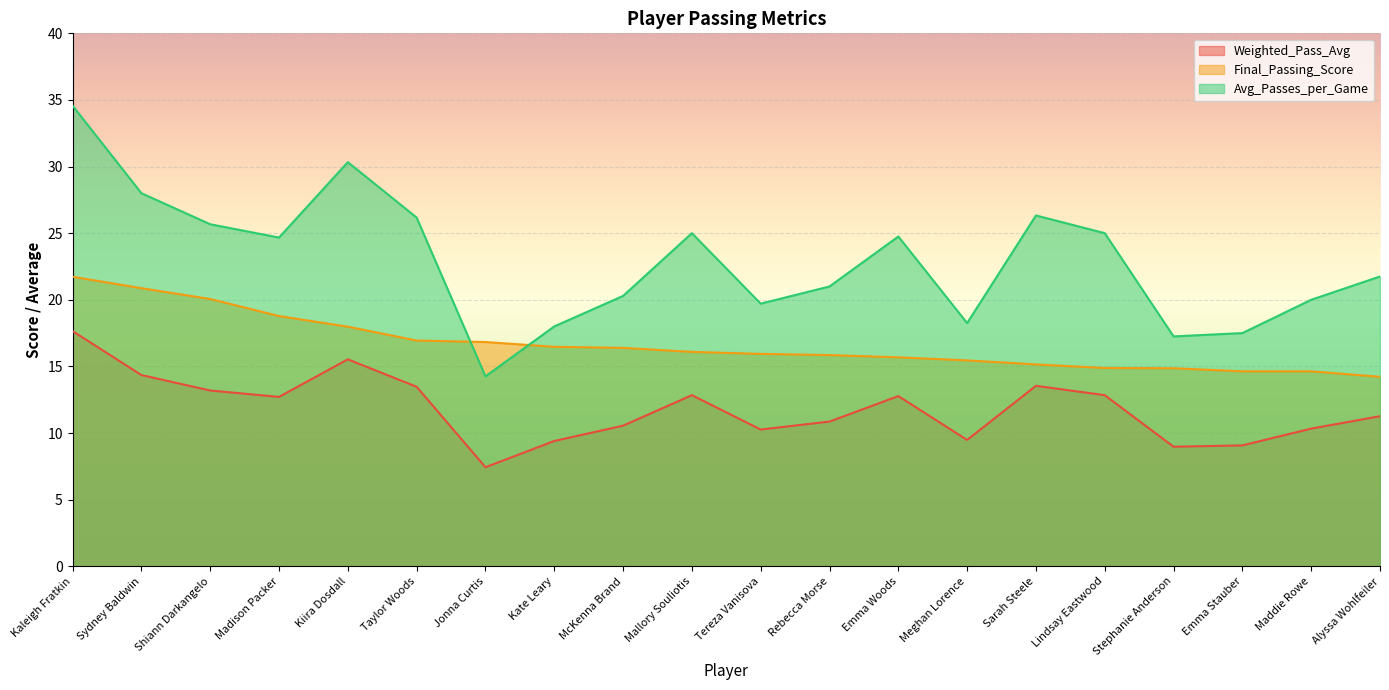

How many lines are shown in the chart?

3